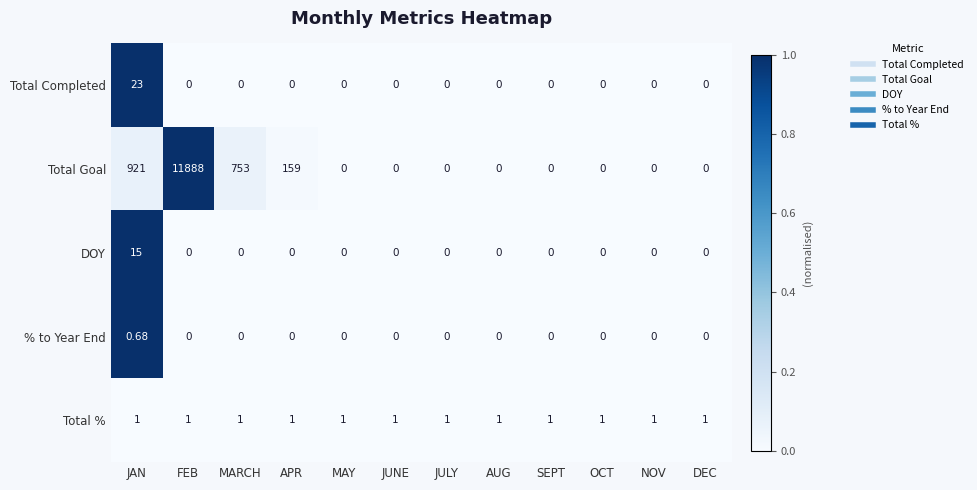

Which series has the largest total across all categories?

Total Goal